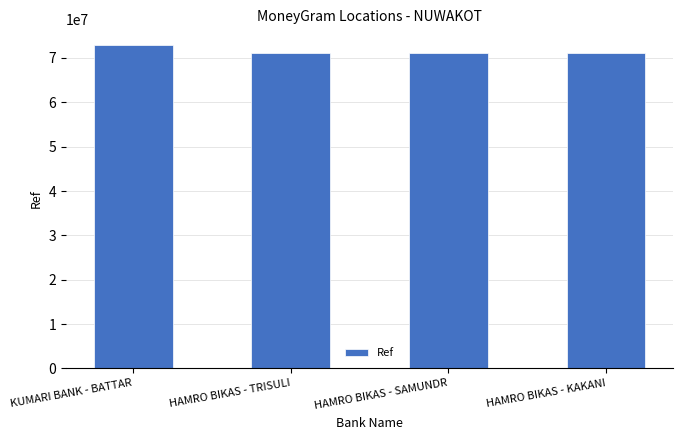

What is the change in value from KUMARI BANK - BATTAR to HAMRO BIKAS - SAMUNDR?

-1744591